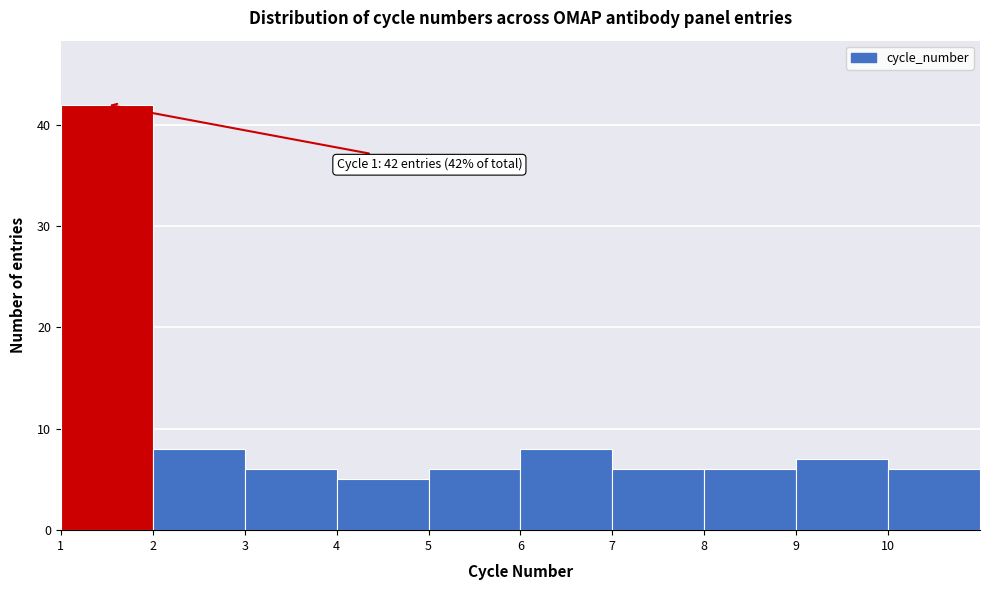

Over which range of the x-axis is the bar tallest?

1 to 2